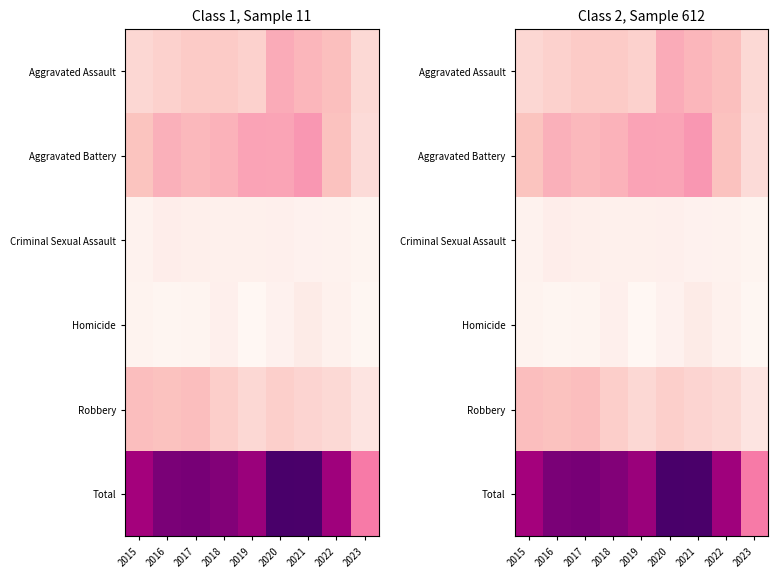

At how many categories does at least one series exceed 324?

8